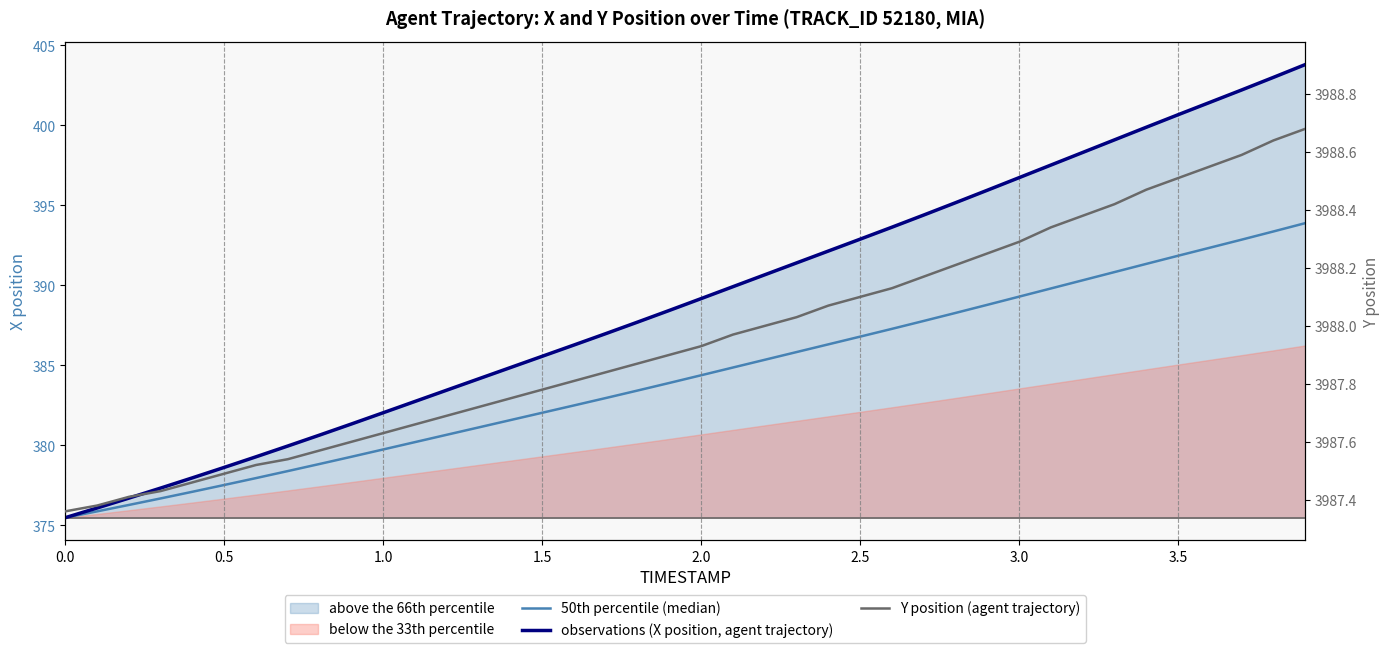

The Y position (agent trajectory) series shows 2328.2 at 21. True or false?

False